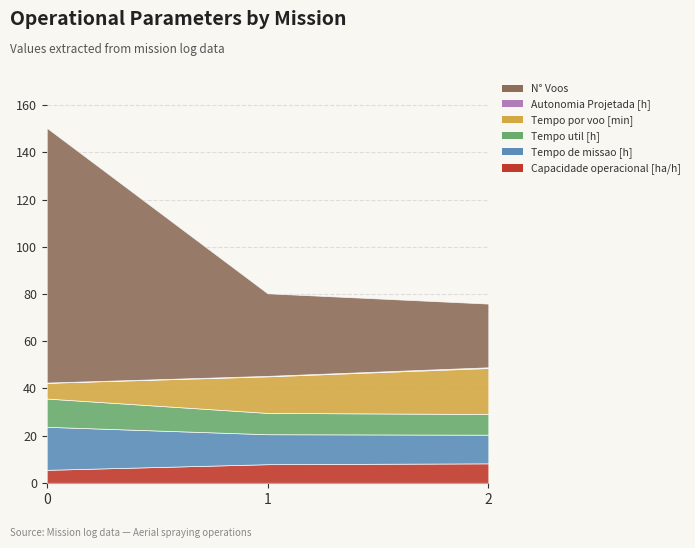

The Tempo de missao [h] series shows 4.2 at 0. True or false?

False